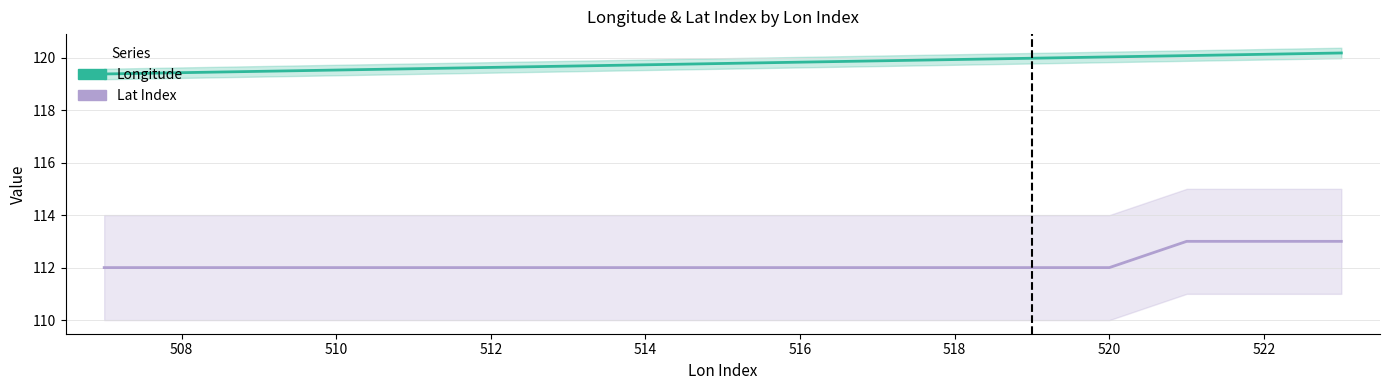

What is the greatest value displayed?

120.2